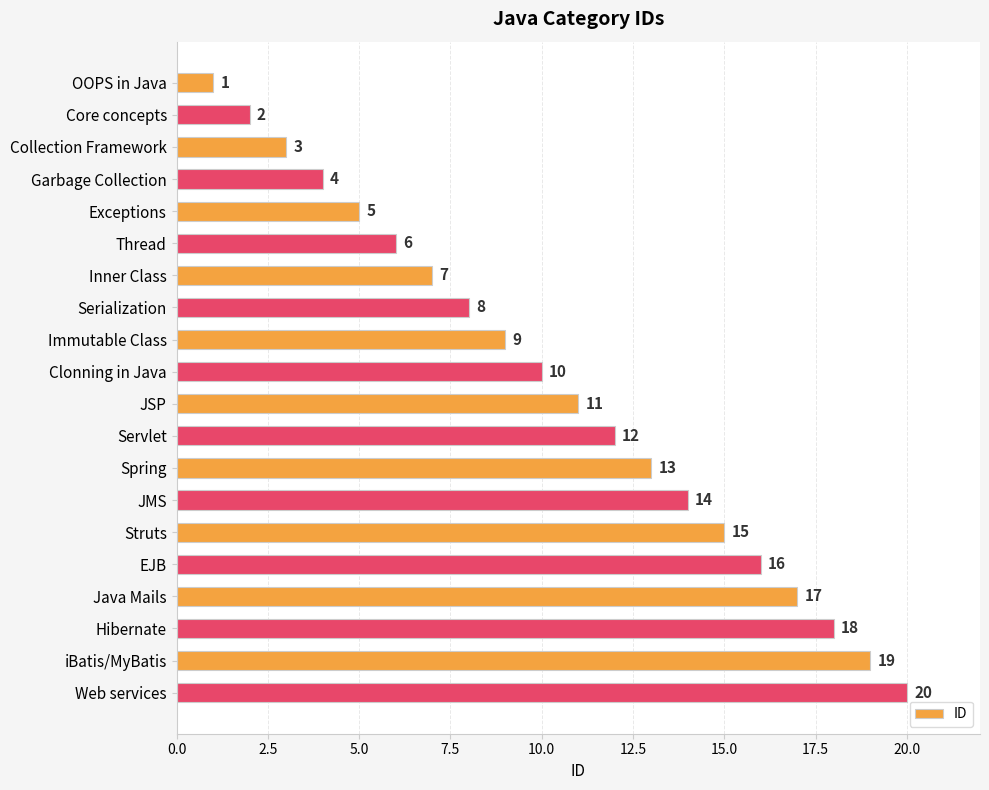

How many distinct data groups are displayed?

1